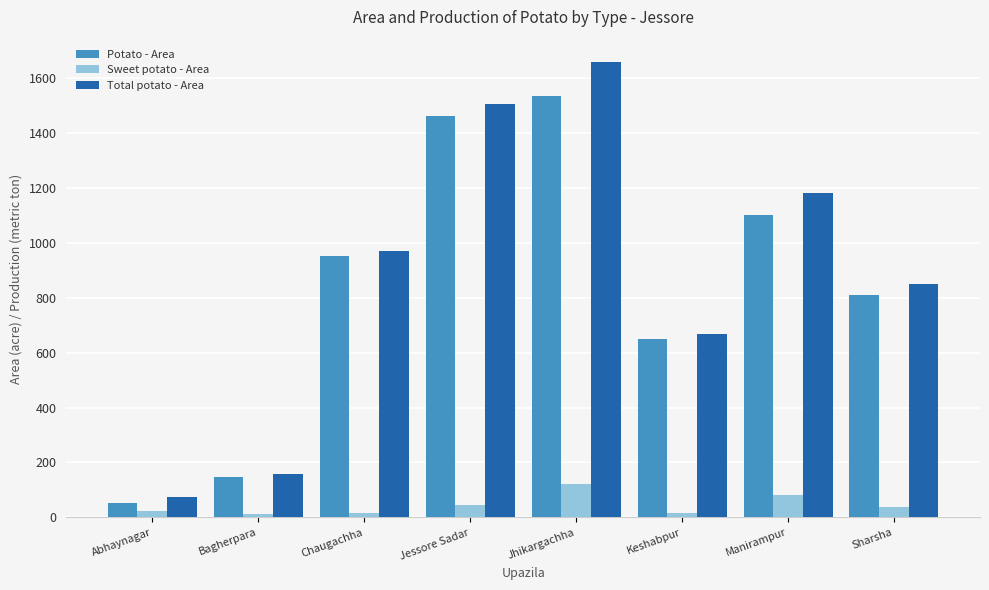

At how many categories does at least one series exceed 491?

6